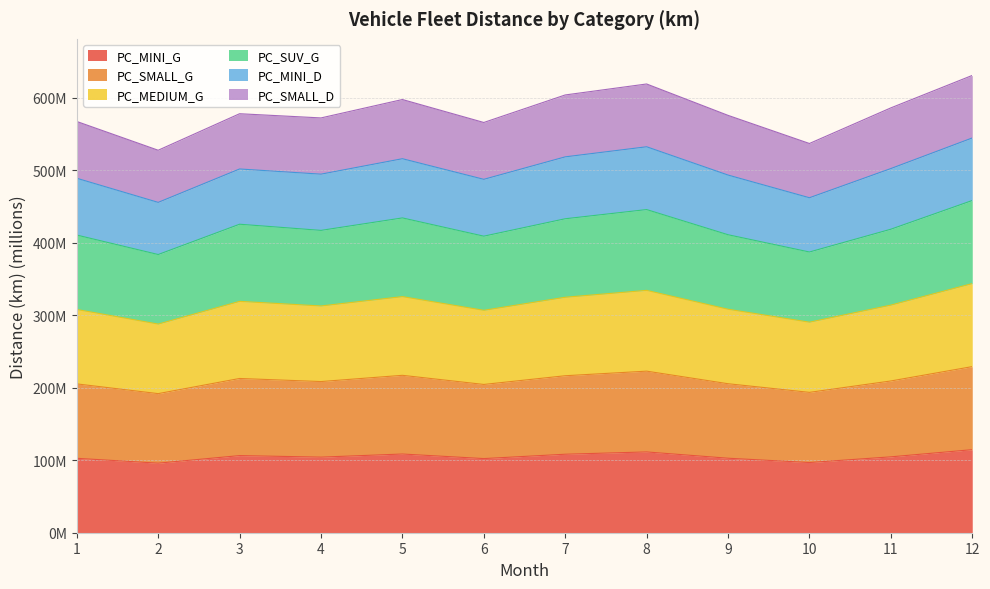

How many categories are shown in the chart?

12